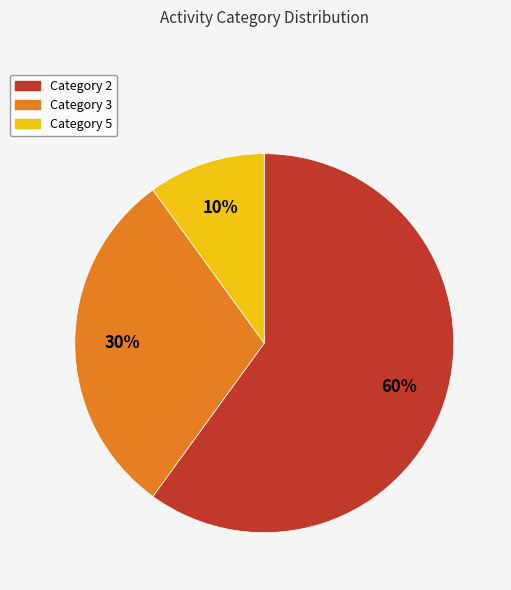

Is there a majority slice in this chart?

Yes